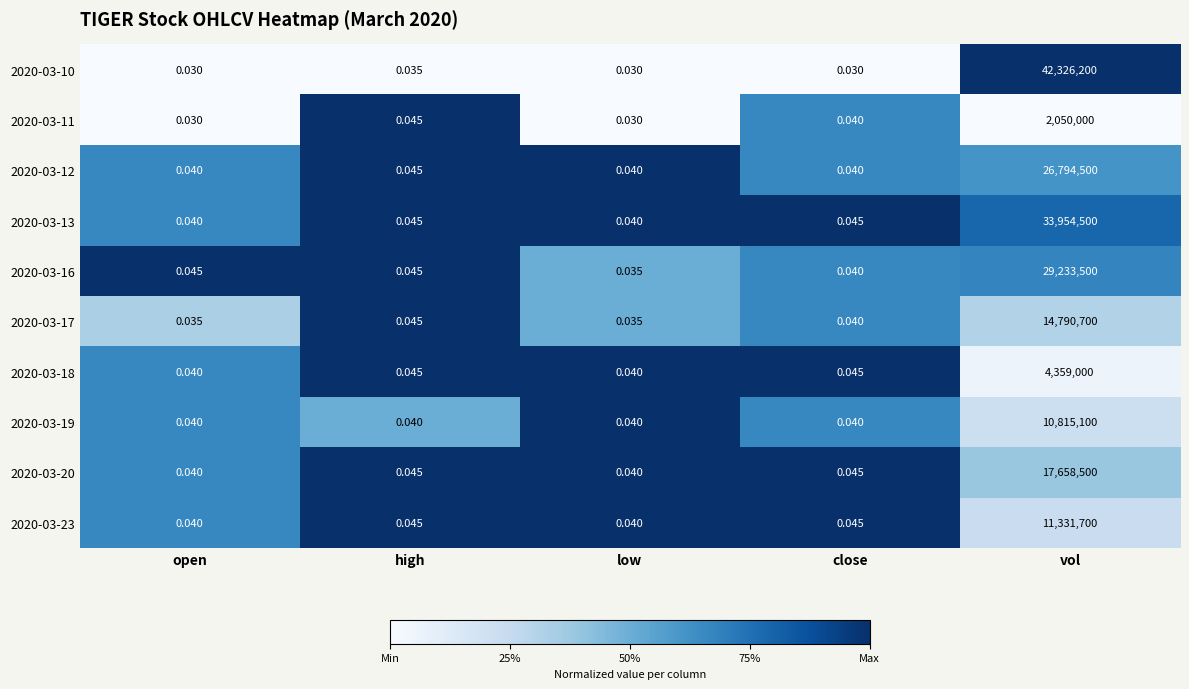

At which category is the sum across all series the highest?

vol